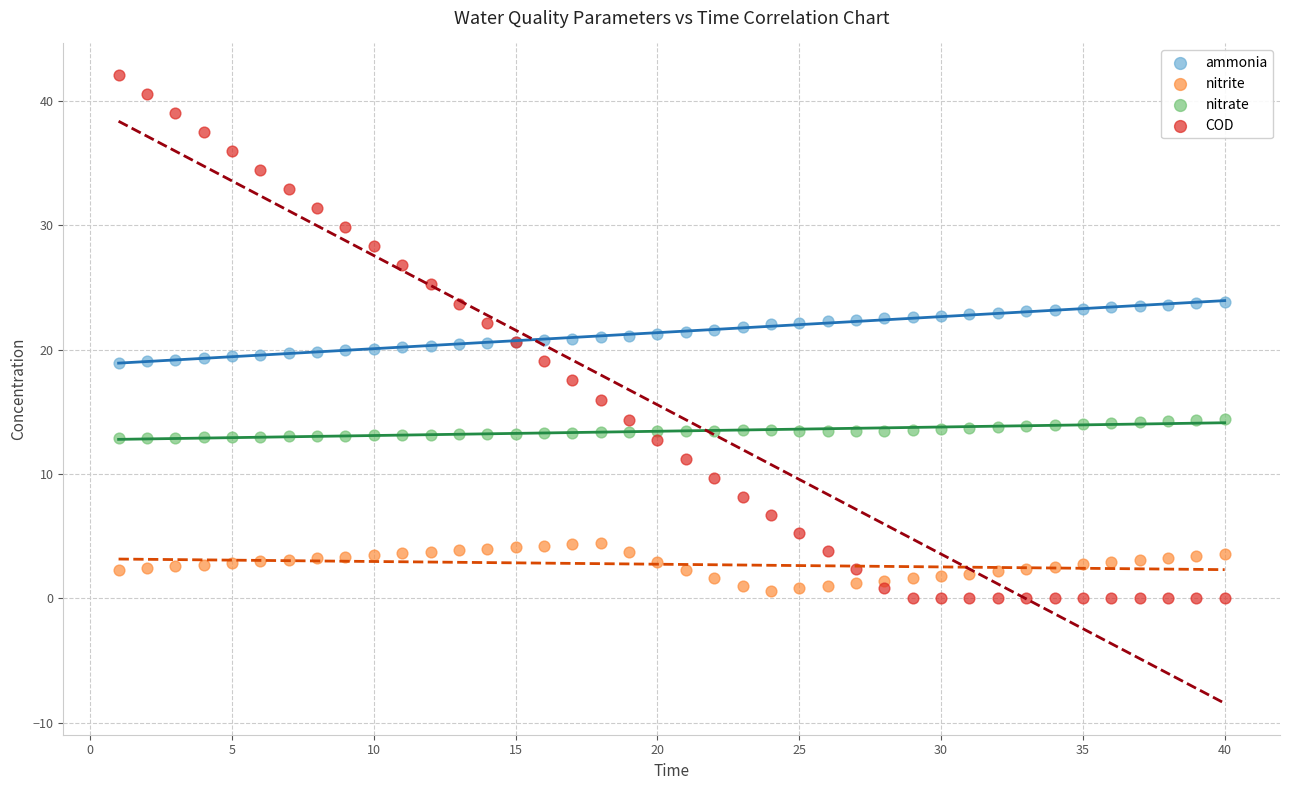

Which series has the largest Y range (max minus min)?

COD